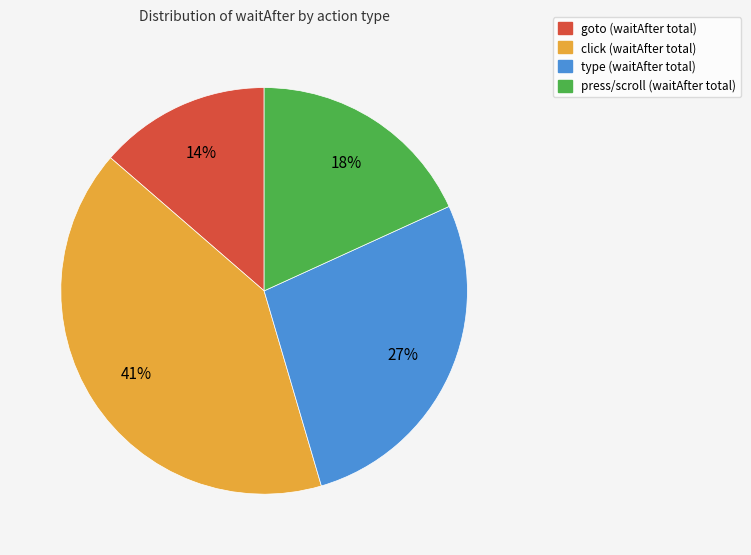

Is there any slice that represents more than half of the pie?

No